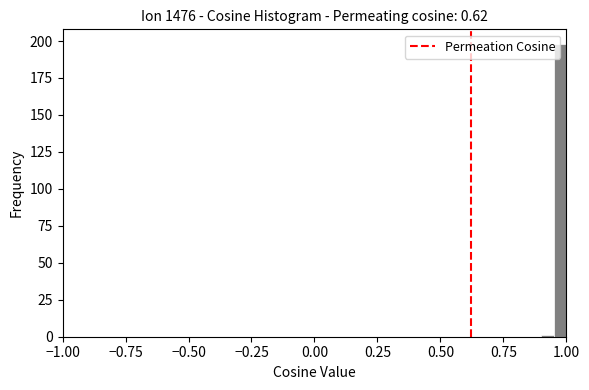

Around what value on the x-axis is the tallest bar? Give the approximate position of its centre, as read against the axis.

1.00